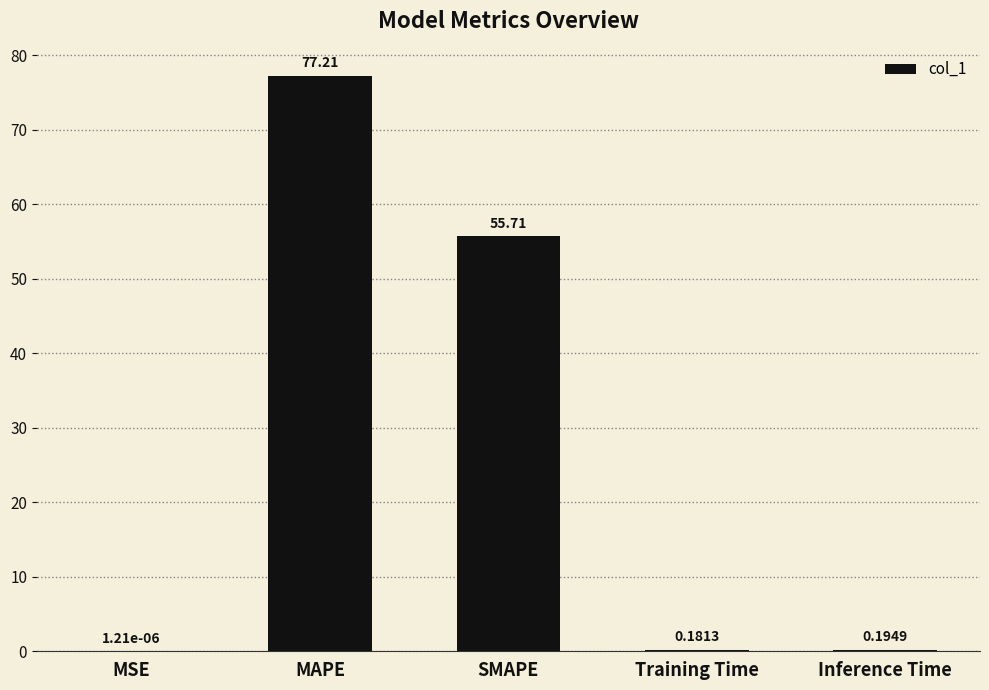

What value does the data have at SMAPE?

55.7